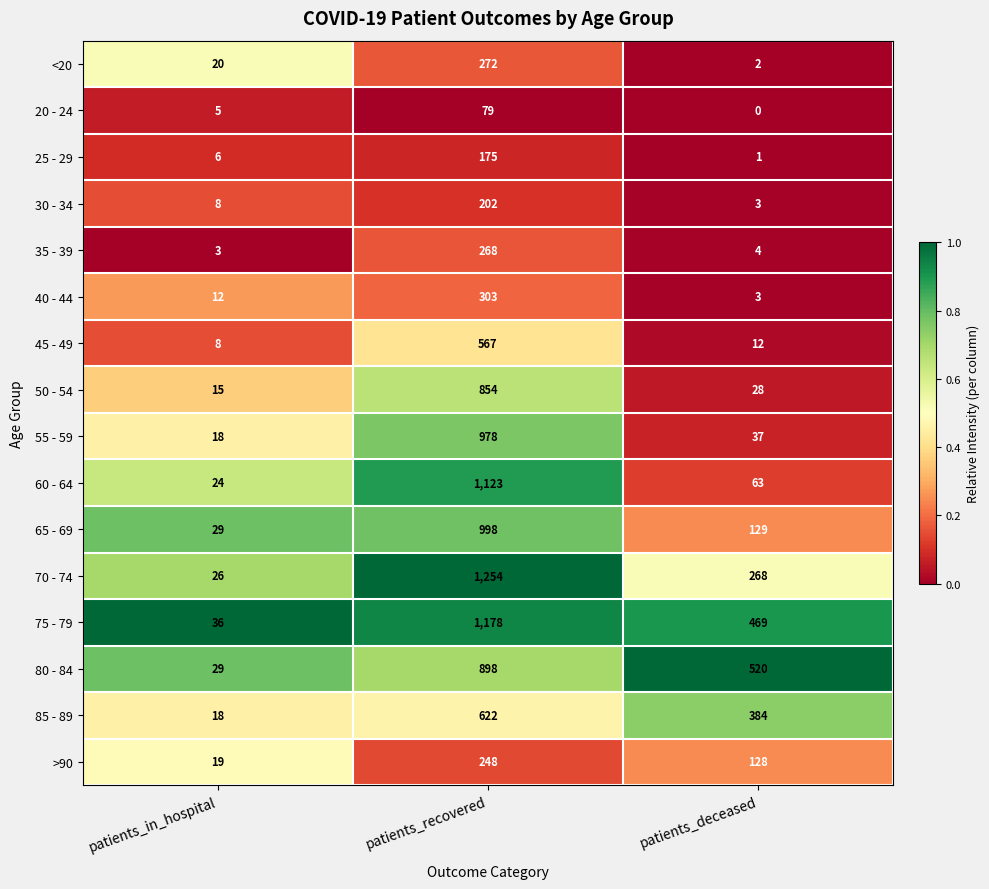

What is the difference between the highest and lowest values at patients_in_hospital?

33